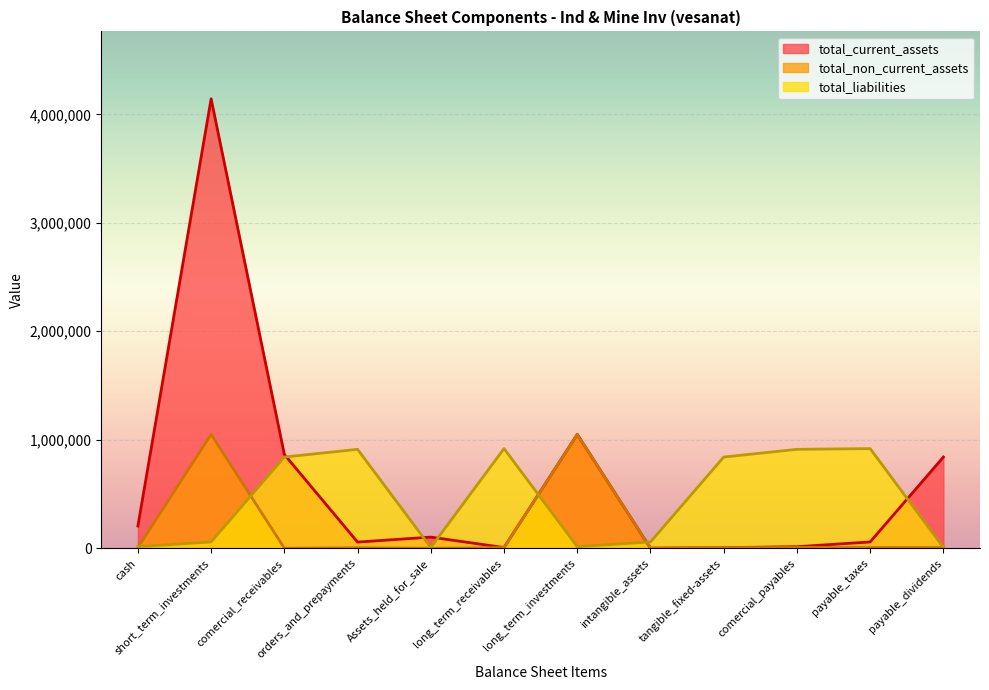

Is it true that total_non_current_assets equals 734008 at tangible_fixed-assets?

False